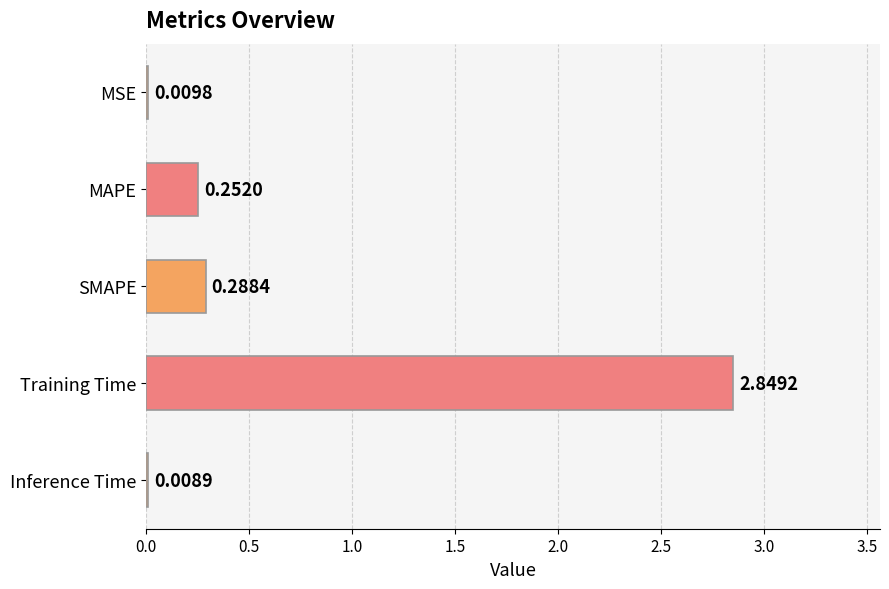

What is the sum of all values?

3.4